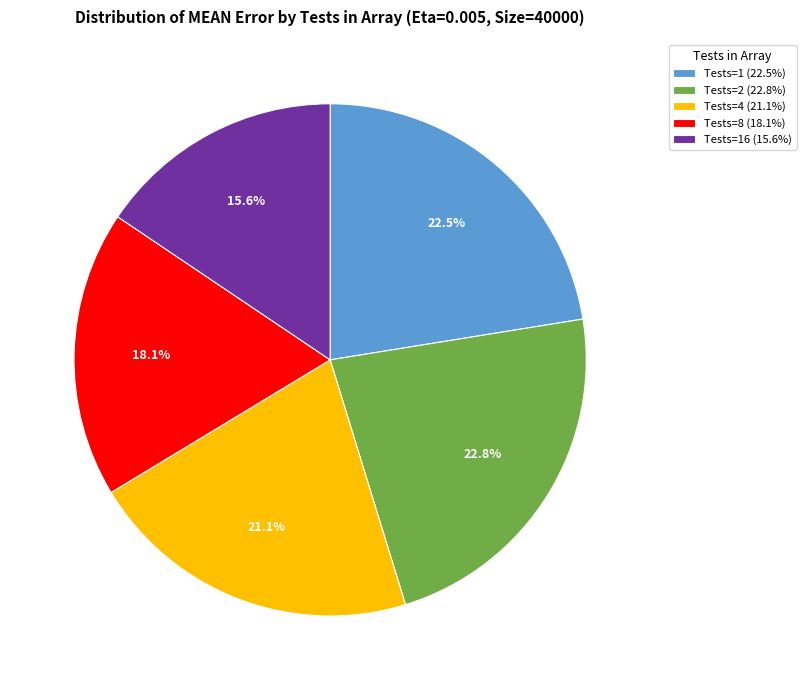

Which slice is the smallest?

Tests=16 (15.6%)